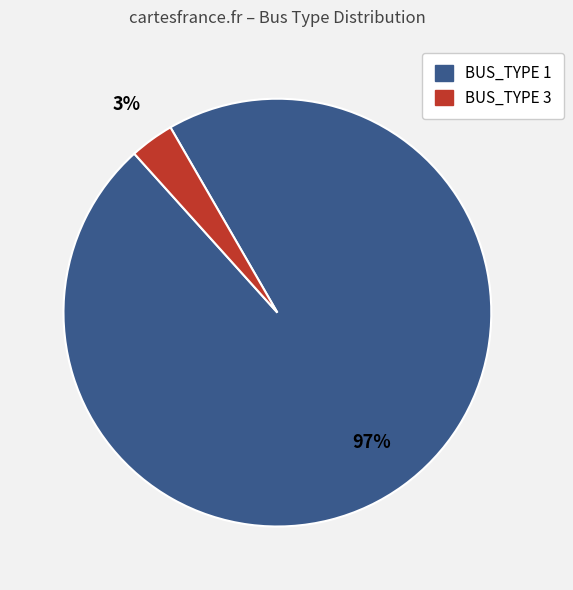

Is there a majority slice in this chart?

Yes